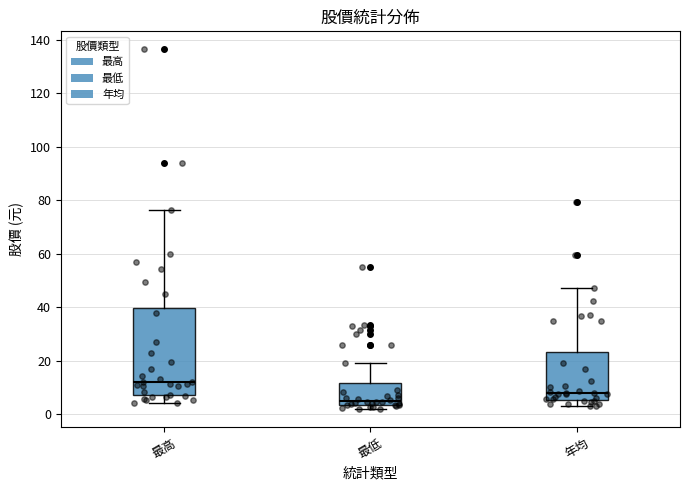

Which box's median line is the highest?

最高